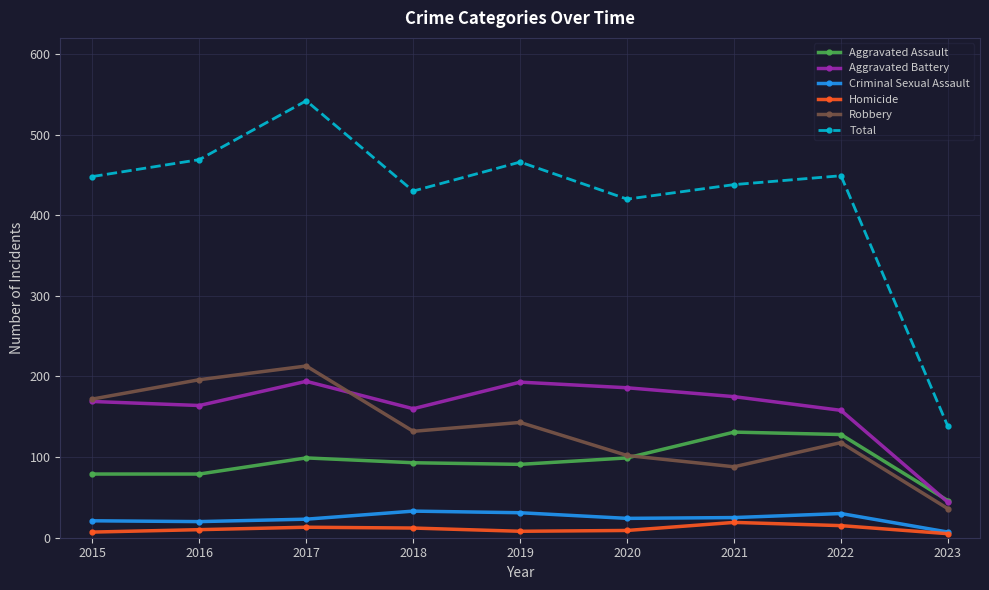

Count the number of data series in this chart.

6